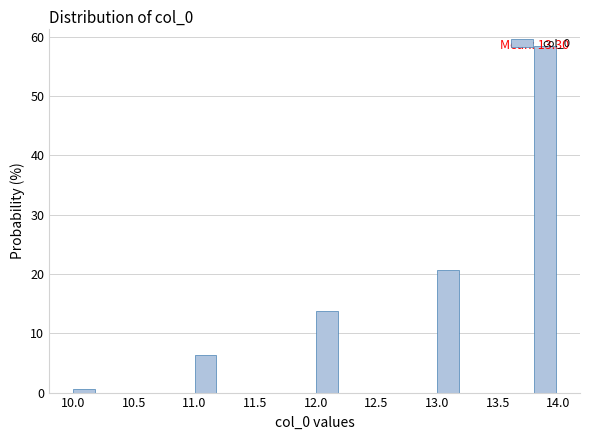

Which range on the x-axis has the tallest bar?

13.8 to 14.0